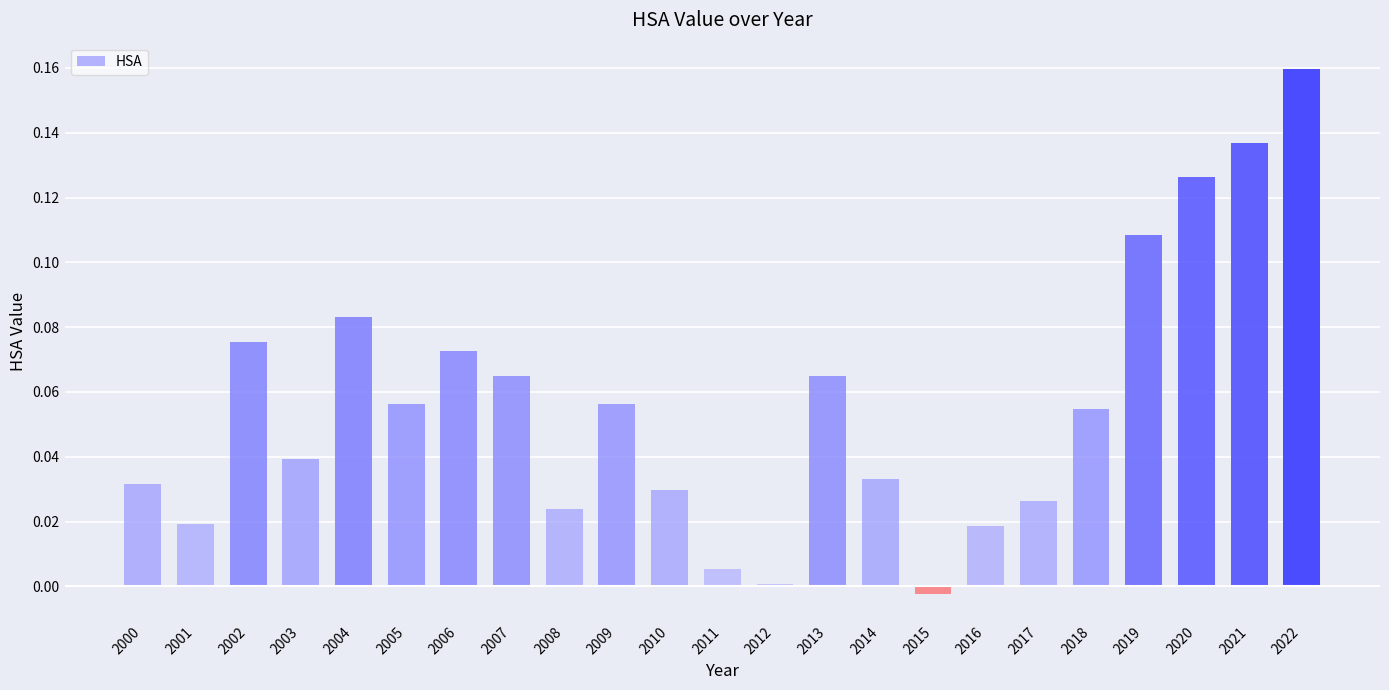

What is the sum of all values?

1.3